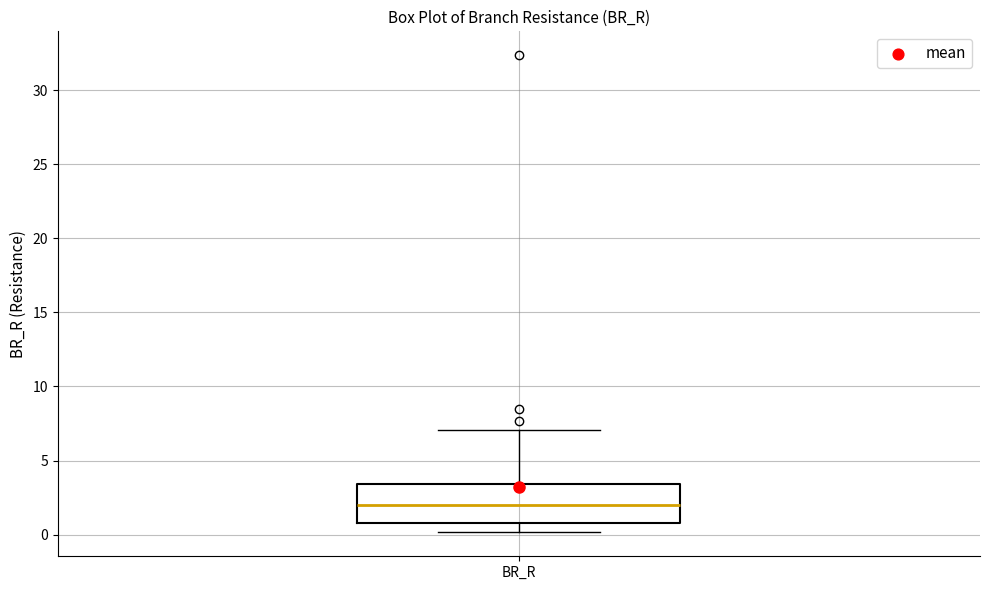

Where does the median line of the box for BR_R sit on the y-axis? The values are not printed on the chart, so give them approximately, as read against the axis.

2.0